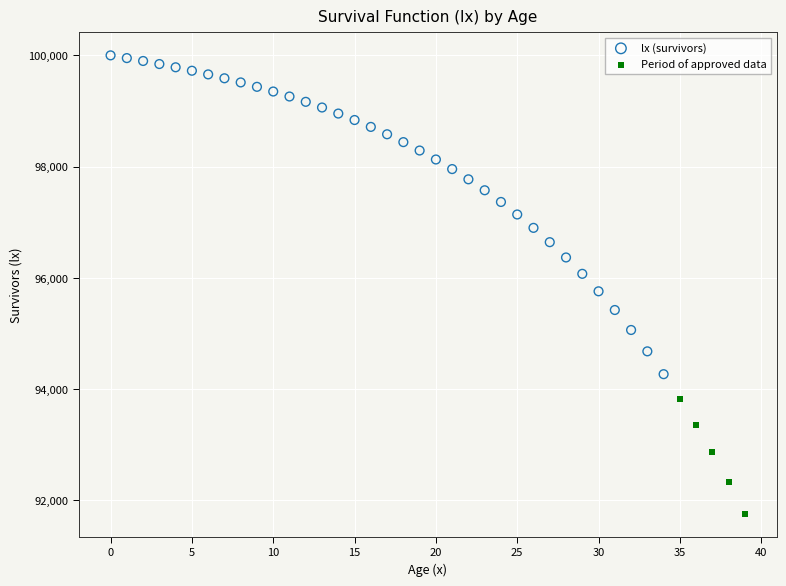

Which series contains the highest Y value?

lx (survivors)